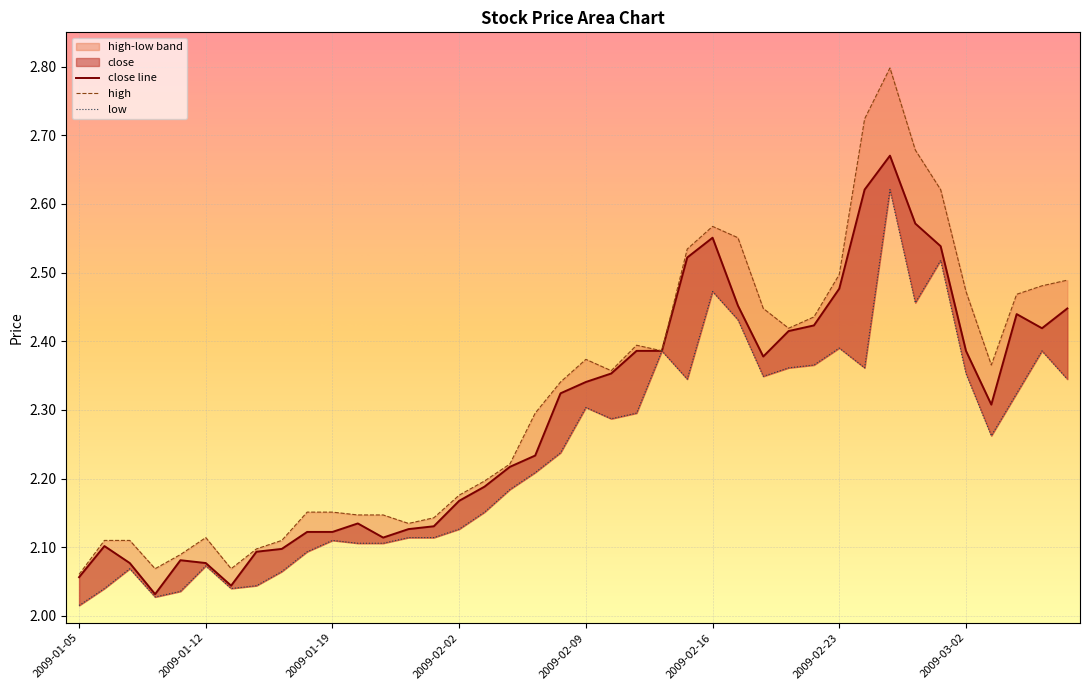

At how many categories does at least one series exceed 2?

40